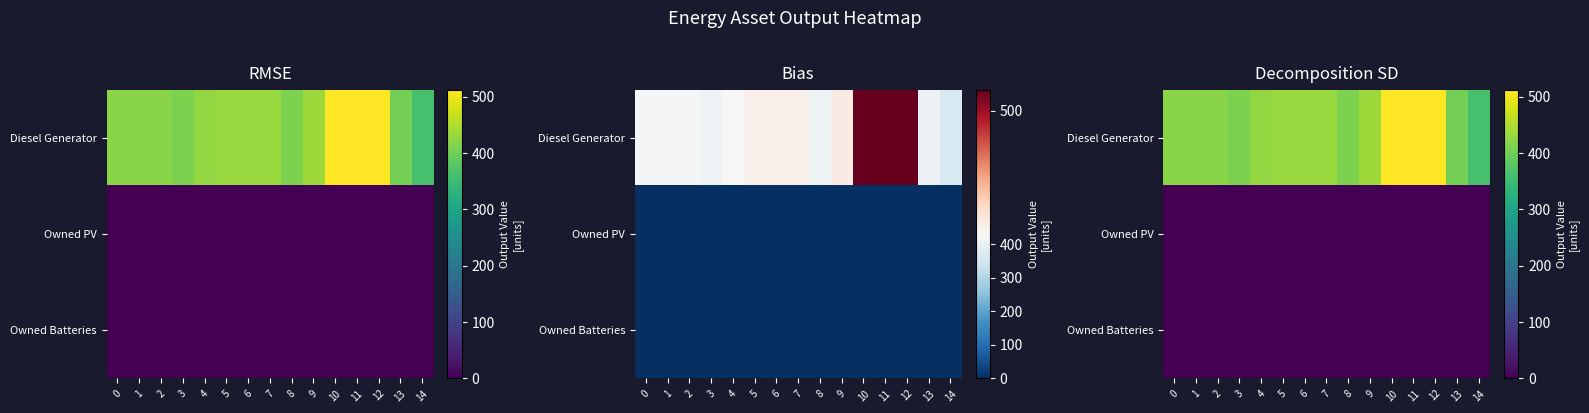

Reading left to right, what are all the values shown in this chart?

row_0: 0=420	1=420	2=420	3=411	4=429	5=433	6=433	7=433	8=410	9=436	10=512	11=512	12=512	13=405	14=362
row_1: 0=0	1=0	2=0	3=0	4=0	5=0	6=0	7=0	8=0	9=0	10=0	11=0	12=0	13=0	14=0
row_2: 0=0	1=0	2=0	3=0	4=0	5=0	6=0	7=0	8=0	9=0	10=0	11=0	12=0	13=0	14=0